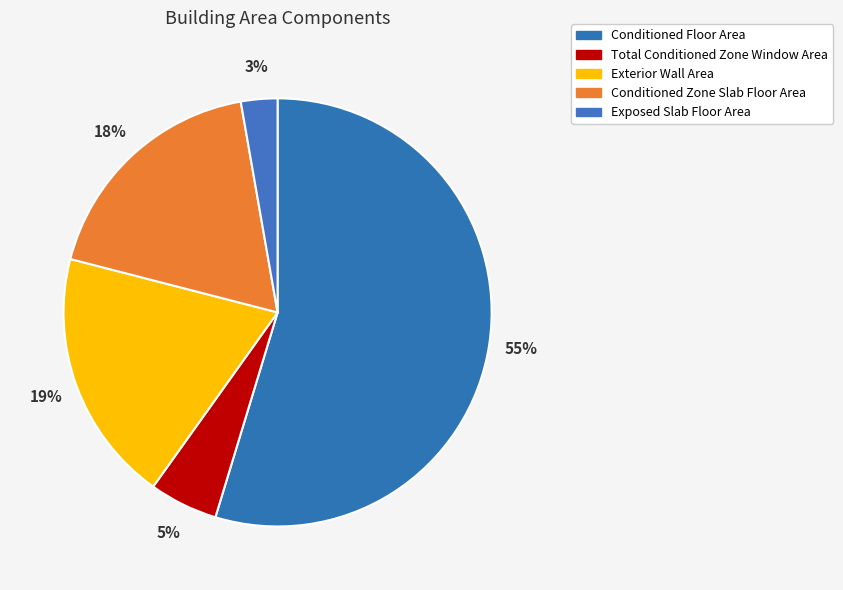

Approximately how many times larger is the value at Conditioned Zone Slab Floor Area compared to Conditioned Floor Area?

0.3